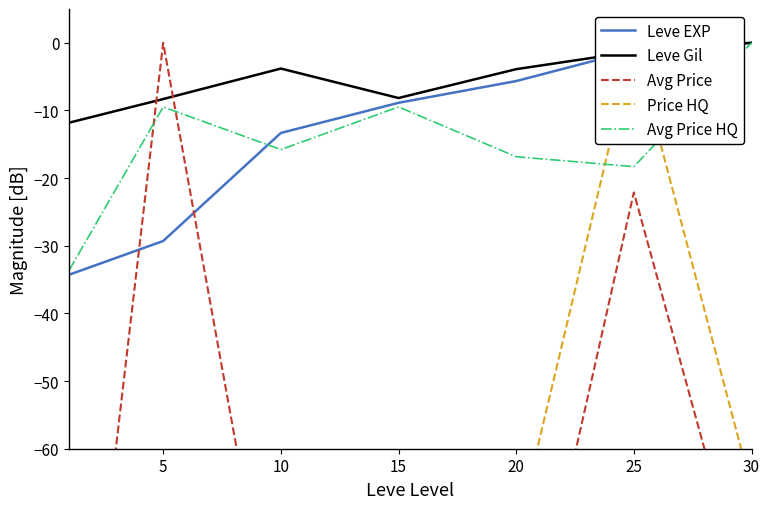

At which category is the sum across all series the highest?

25